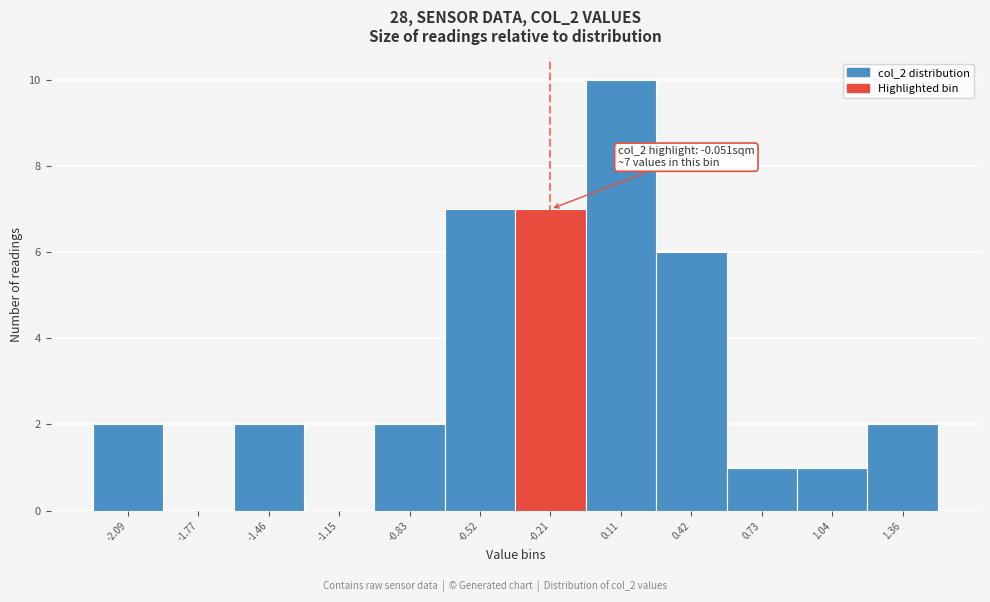

Reading right to left, transcribe all the data shown in this chart.

1.36=2	1.04=1	0.73=1	0.42=6	0.11=10	-0.21=7	-0.52=7	-0.83=2	-1.15=0	-1.46=2	-1.77=0	-2.09=2